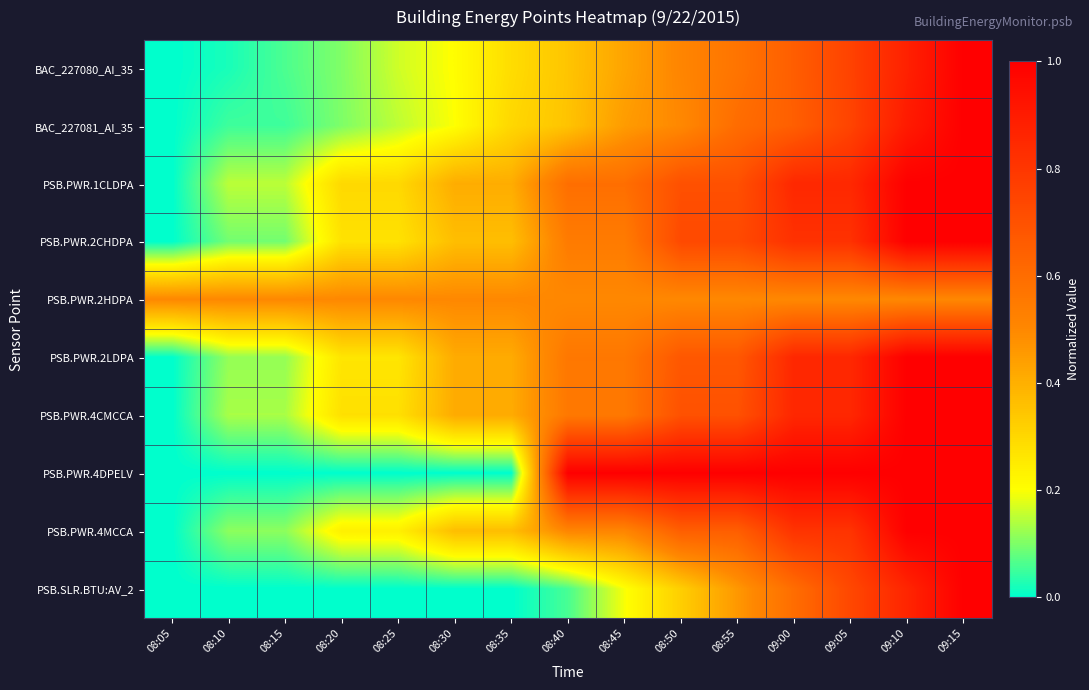

Reading right to left, extract all data points from this chart.

BAC_227080_AI_35: 09:15=1.0	09:10=0.9	09:05=0.8	09:00=0.7	08:55=0.6	08:50=0.5	08:45=0.4	08:40=0.3	08:35=0.3	08:30=0.2	08:25=0.2	08:20=0.1	08:15=0.1	08:10=0.0	08:05=0.0
BAC_227081_AI_35: 09:15=1.0	09:10=0.9	09:05=0.8	09:00=0.7	08:55=0.6	08:50=0.5	08:45=0.5	08:40=0.3	08:35=0.3	08:30=0.2	08:25=0.1	08:20=0.1	08:15=0.1	08:10=0.1	08:05=0.0
PSB.PWR.1CLDPA: 09:15=1.0	09:10=1.0	09:05=0.9	09:00=0.9	08:55=0.7	08:50=0.7	08:45=0.6	08:40=0.6	08:35=0.4	08:30=0.4	08:25=0.3	08:20=0.3	08:15=0.1	08:10=0.1	08:05=0.0
PSB.PWR.2CHDPA: 09:15=1.0	09:10=1.0	09:05=0.8	09:00=0.8	08:55=0.7	08:50=0.7	08:45=0.5	08:40=0.5	08:35=0.4	08:30=0.4	08:25=0.3	08:20=0.3	08:15=0.1	08:10=0.1	08:05=0.0
PSB.PWR.2HDPA: 09:15=0.5	09:10=0.5	09:05=0.5	09:00=0.5	08:55=0.5	08:50=0.5	08:45=0.5	08:40=0.5	08:35=0.5	08:30=0.5	08:25=0.5	08:20=0.5	08:15=0.5	08:10=0.5	08:05=0.5
PSB.PWR.2LDPA: 09:15=1.0	09:10=1.0	09:05=0.9	09:00=0.9	08:55=0.7	08:50=0.7	08:45=0.6	08:40=0.6	08:35=0.4	08:30=0.4	08:25=0.3	08:20=0.3	08:15=0.1	08:10=0.1	08:05=0.0
PSB.PWR.4CMCCA: 09:15=1.0	09:10=1.0	09:05=0.9	09:00=0.9	08:55=0.7	08:50=0.7	08:45=0.6	08:40=0.6	08:35=0.4	08:30=0.4	08:25=0.3	08:20=0.3	08:15=0.1	08:10=0.1	08:05=0.0
PSB.PWR.4DPELV: 09:15=1.0	09:10=1.0	09:05=1.0	09:00=1.0	08:55=1.0	08:50=1.0	08:45=1.0	08:40=1.0	08:35=0.0	08:30=0.0	08:25=0.0	08:20=0.0	08:15=0.0	08:10=0.0	08:05=0.0
PSB.PWR.4MCCA: 09:15=1.0	09:10=1.0	09:05=0.8	09:00=0.8	08:55=0.7	08:50=0.7	08:45=0.5	08:40=0.5	08:35=0.4	08:30=0.4	08:25=0.2	08:20=0.2	08:15=0.1	08:10=0.1	08:05=0.0
PSB.SLR.BTU:AV_2: 09:15=1.0	09:10=0.9	09:05=0.7	09:00=0.6	08:55=0.5	08:50=0.3	08:45=0.2	08:40=0.1	08:35=0.0	08:30=0.0	08:25=0.0	08:20=0.0	08:15=0.0	08:10=0.0	08:05=0.0